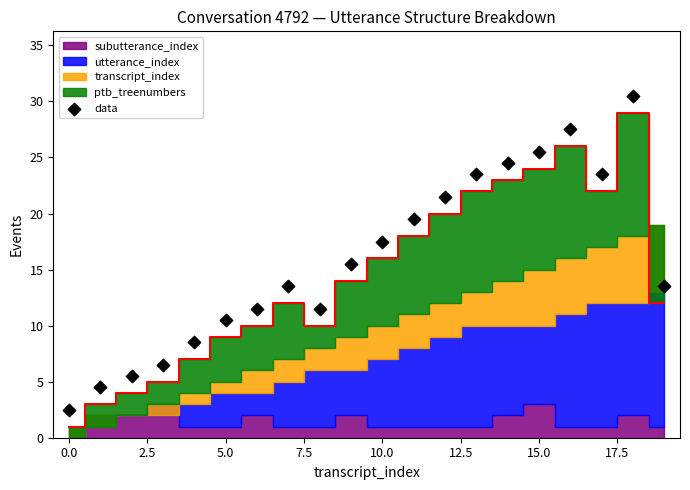

What Y value in the scatter plot is closest to 16?

15.5